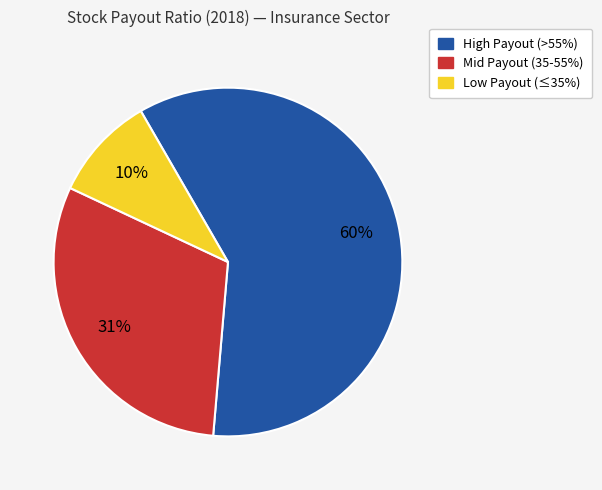

Is there a majority slice in this chart?

Yes